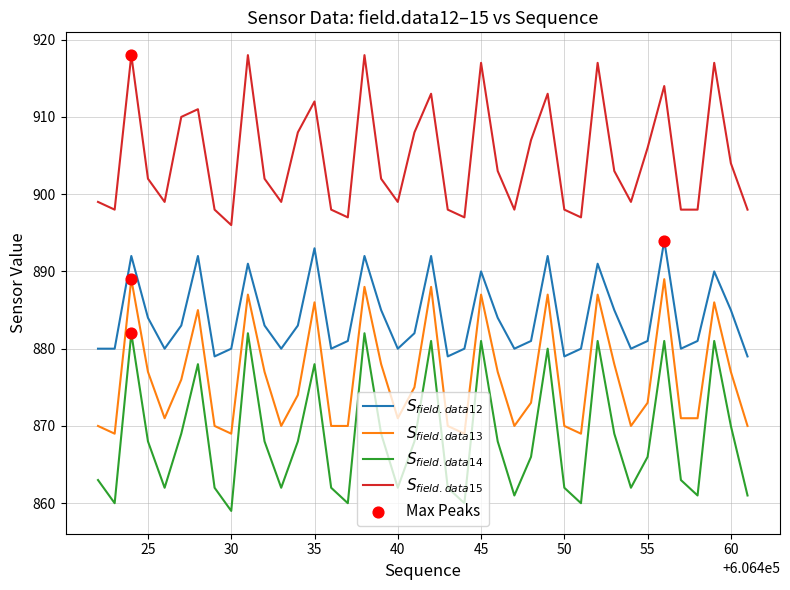

Does the chart have visible grid lines?

Yes